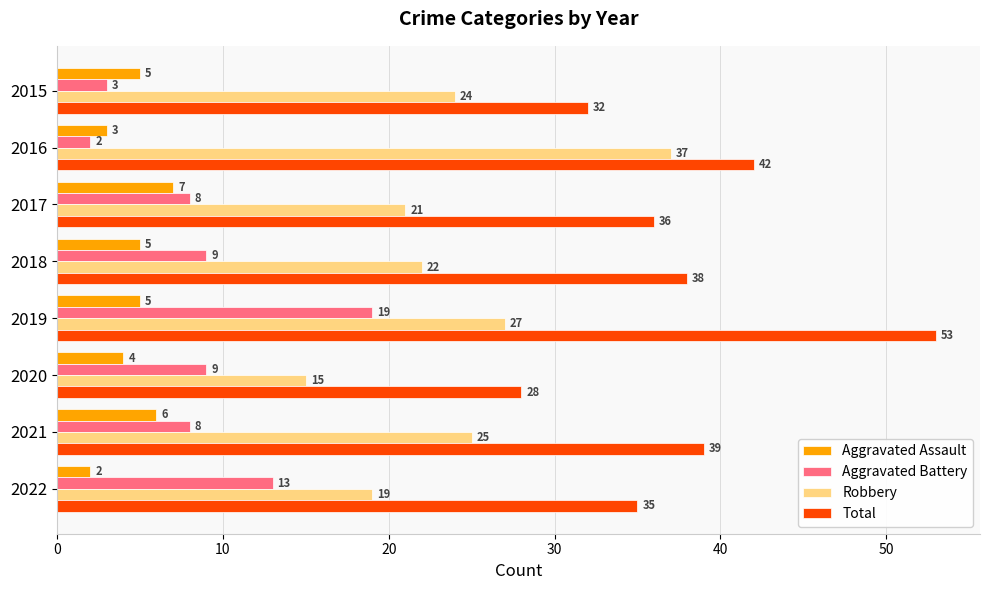

What is the greatest value displayed?

53